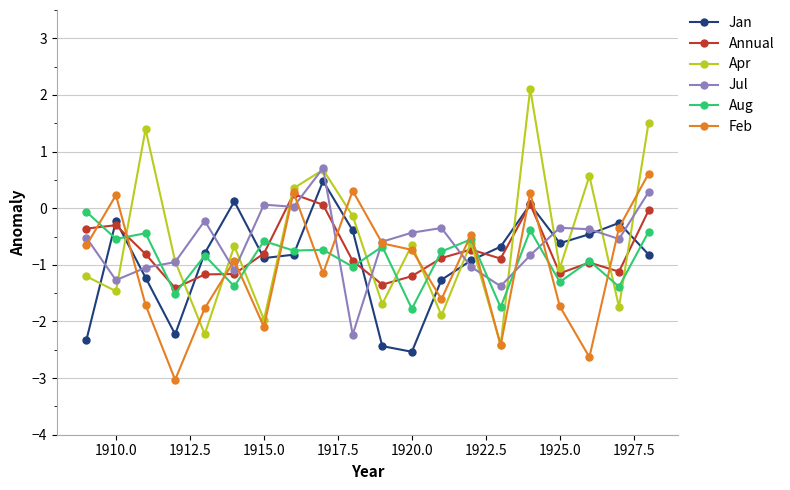

True or false: Jan and Feb cross at least once.

True